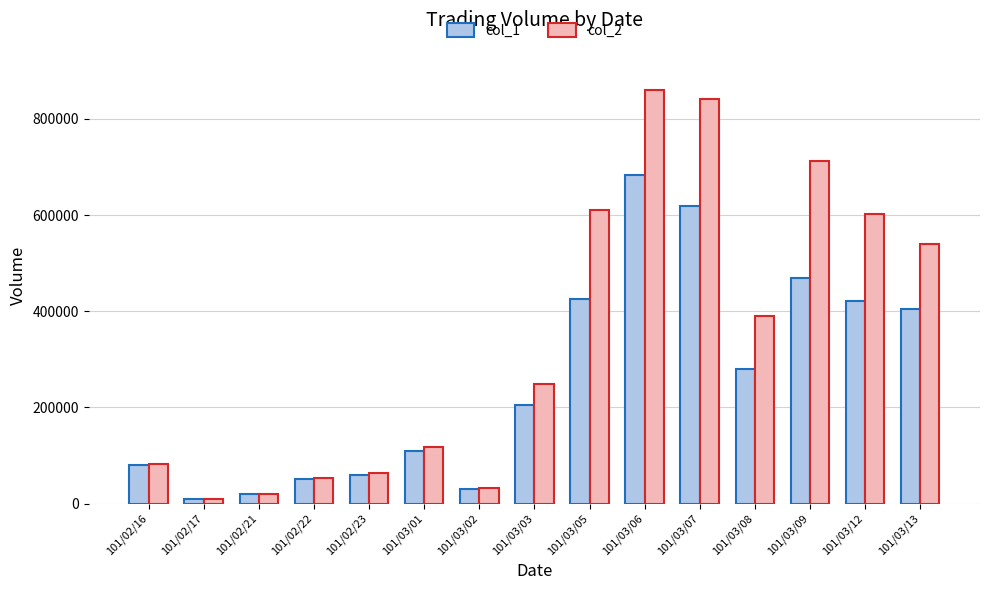

Reading left to right, extract all data points from this chart.

col_1: 80000	10000	20000	50000	60000	110000	30000	205000	425000	683000	618000	280000	469000	421000	404000
col_2: 82500	10100	18800	53500	63100	118150	32000	248840	610380	859190	842300	389540	712920	601820	539440